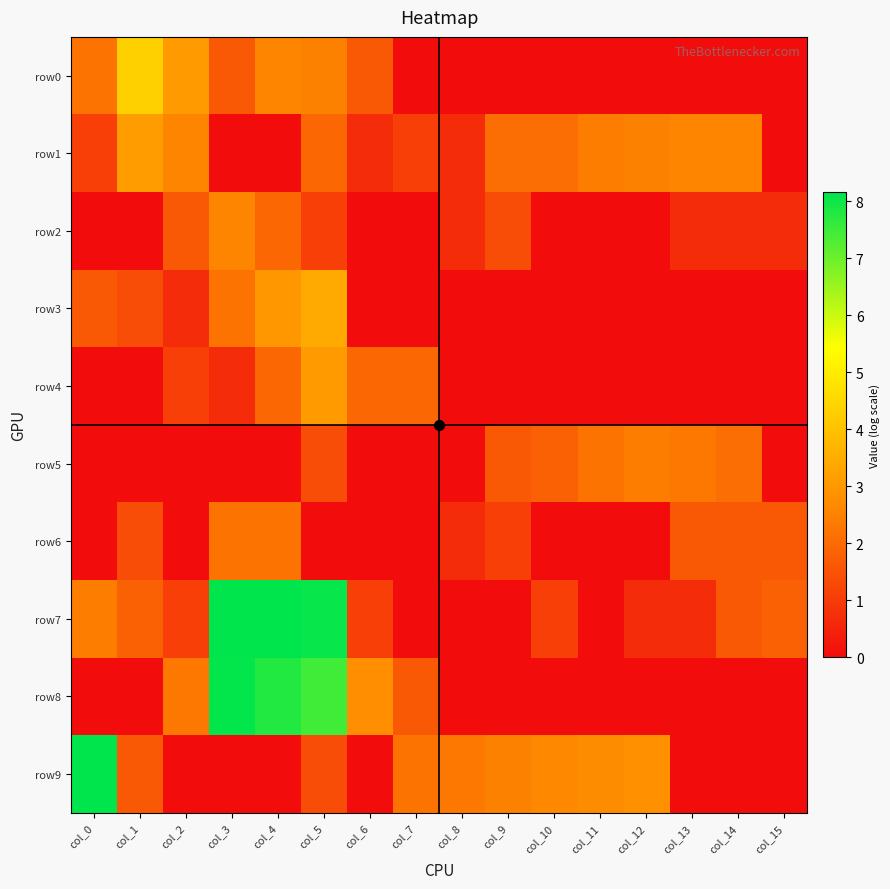

Which series changed the most between col_2 and col_9?

row0